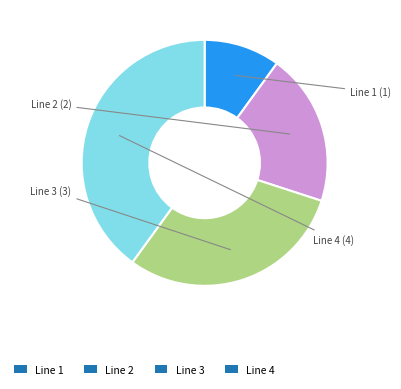

Which category has the smallest portion of the pie?

Line 1